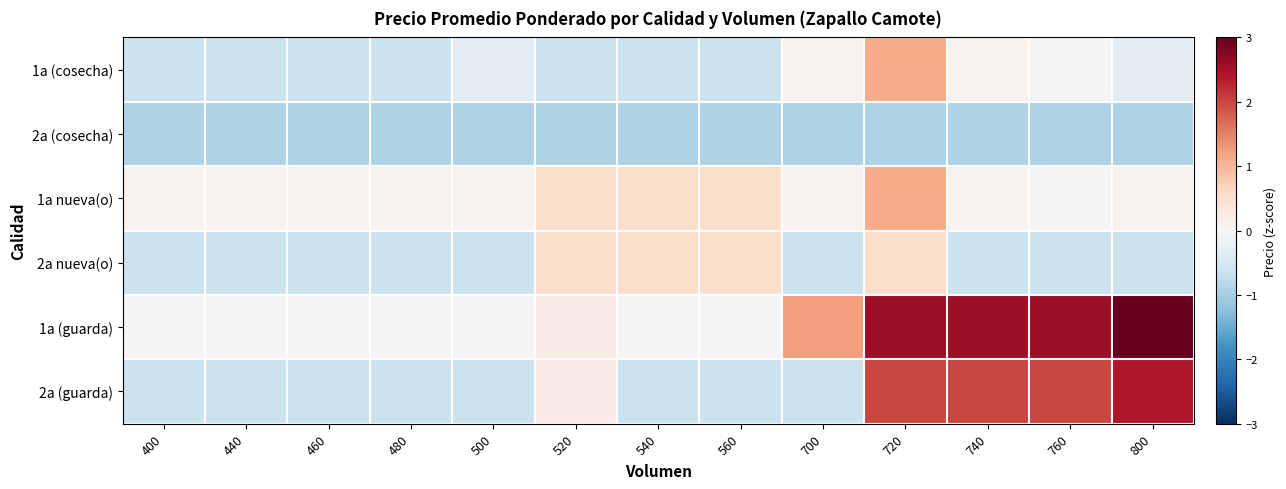

Between 520 and 700, which series saw the biggest shift?

2a nueva(o)